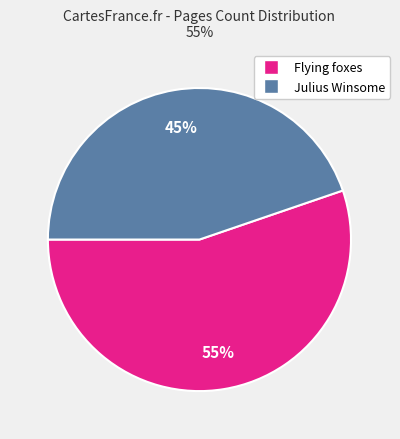

What is the ratio of the value at Flying foxes to the value at Julius Winsome?

1.2